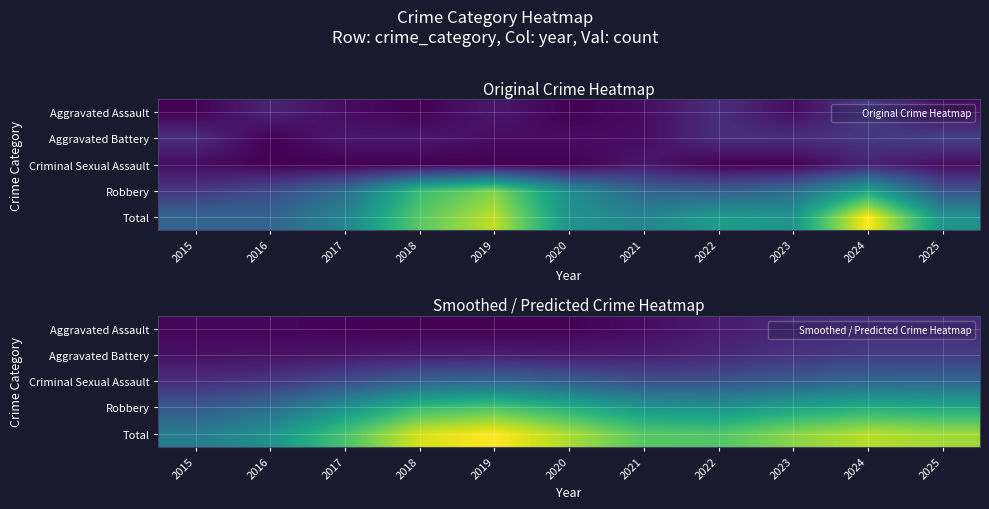

Rank the categories by Total value from highest to lowest.

2019, 2018, 2024, 2020, 2025, 2023, 2021, 2022, 2017, 2016, 2015